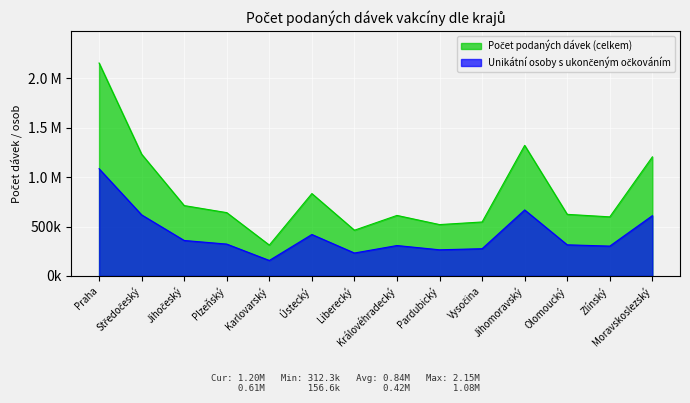

What is the sum of the Unikátní osoby s ukončeným očkováním values at Vysočina and Karlovarský?

432194